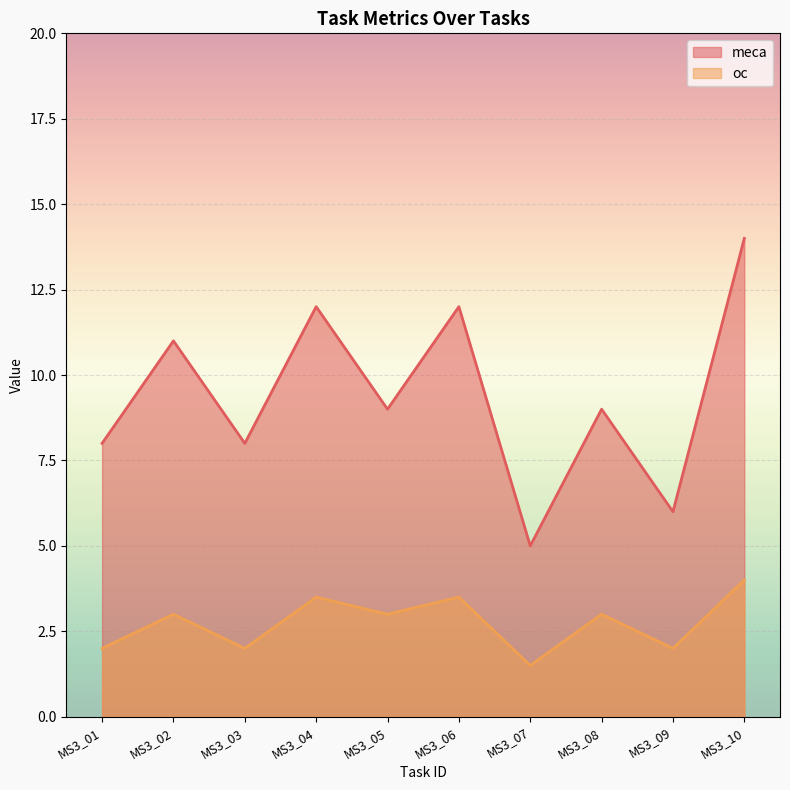

Is it true that oc equals 2.0 at MS3_01?

True